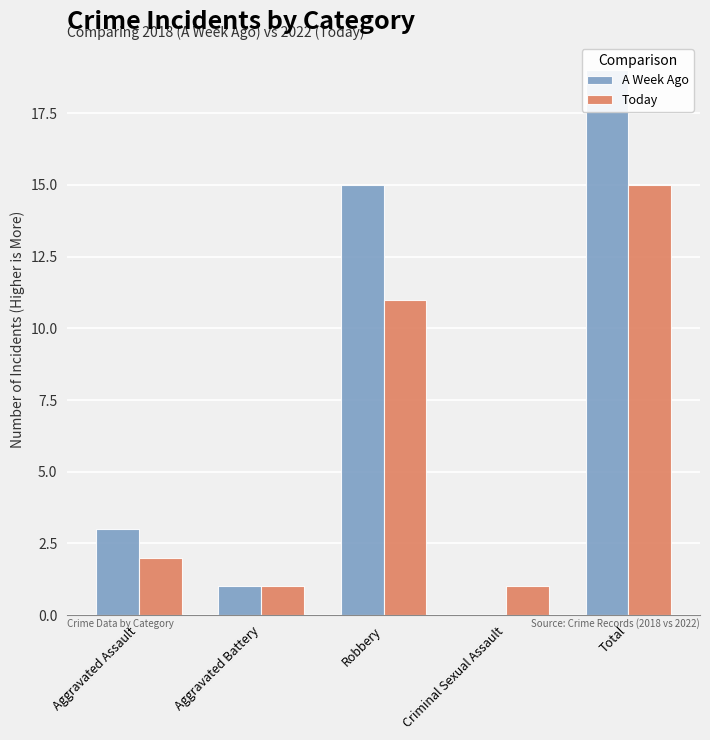

Is the value of A Week Ago at Aggravated Assault greater than the value of Today at Total?

No